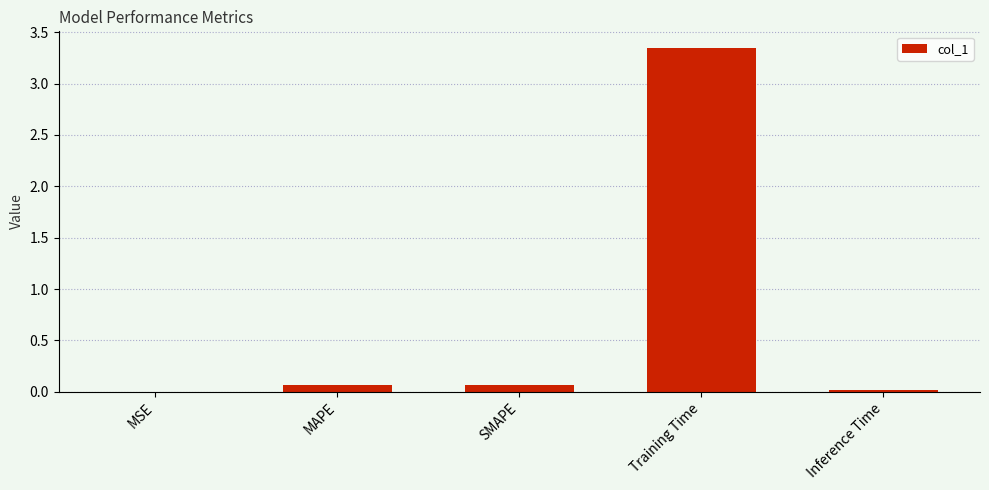

What is the sum of all values?

3.5